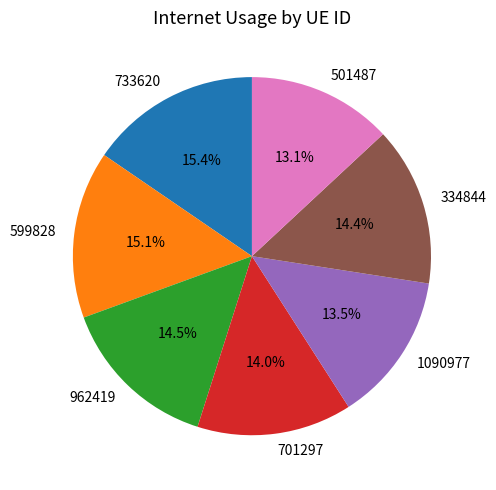

To the nearest percent, what is the combined percentage of 701297 and 334844?

28%